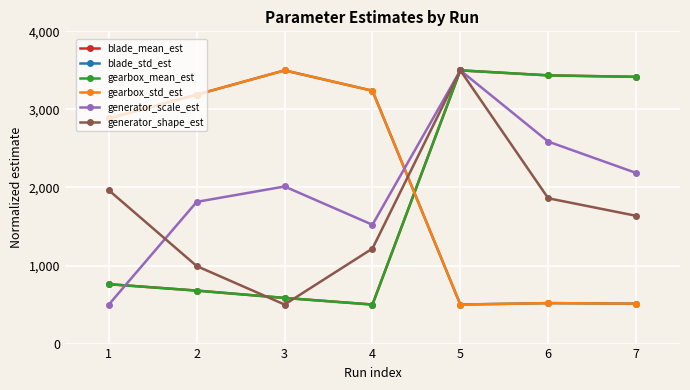

What is the minimum value shown in the chart?

500.0